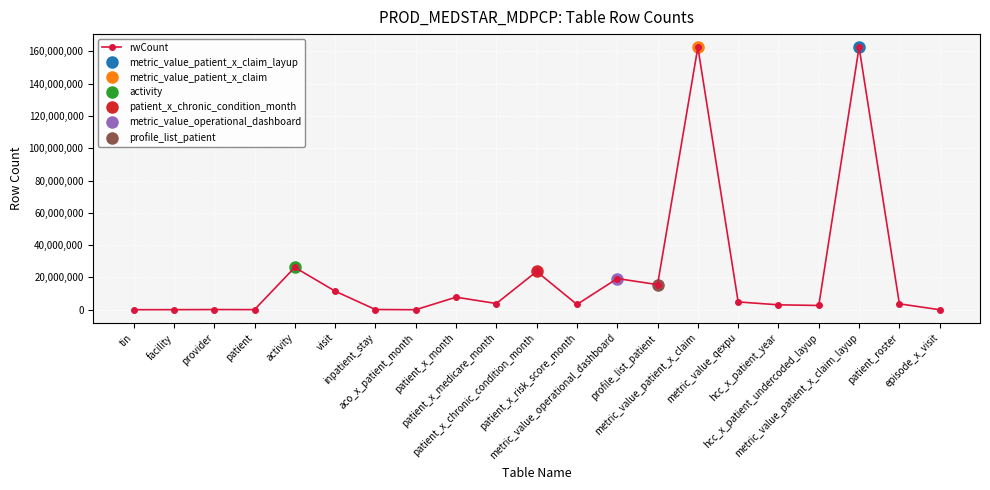

True or false: the data has more than 0 interior local peaks.

True